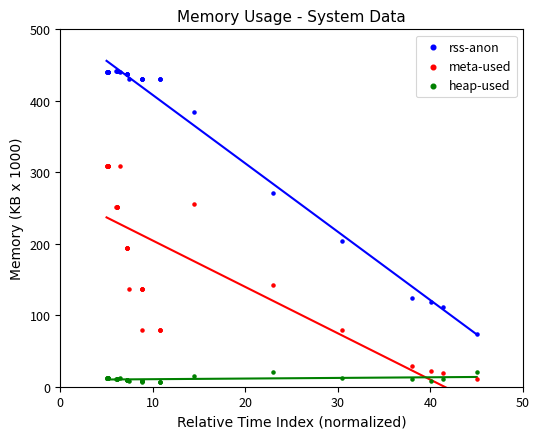

Across all series, what Y value is closest to 224?

203.5